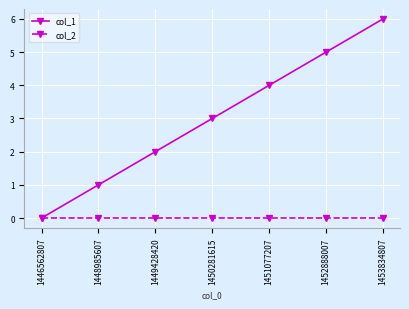

Reading right to left, what are all the values shown in this chart?

col_1: 1453834807=6	1452888007=5	1451077207=4	1450281615=3	1449428420=2	1448985607=1	1446562807=0
col_2: 1453834807=0	1452888007=0	1451077207=0	1450281615=0	1449428420=0	1448985607=0	1446562807=0